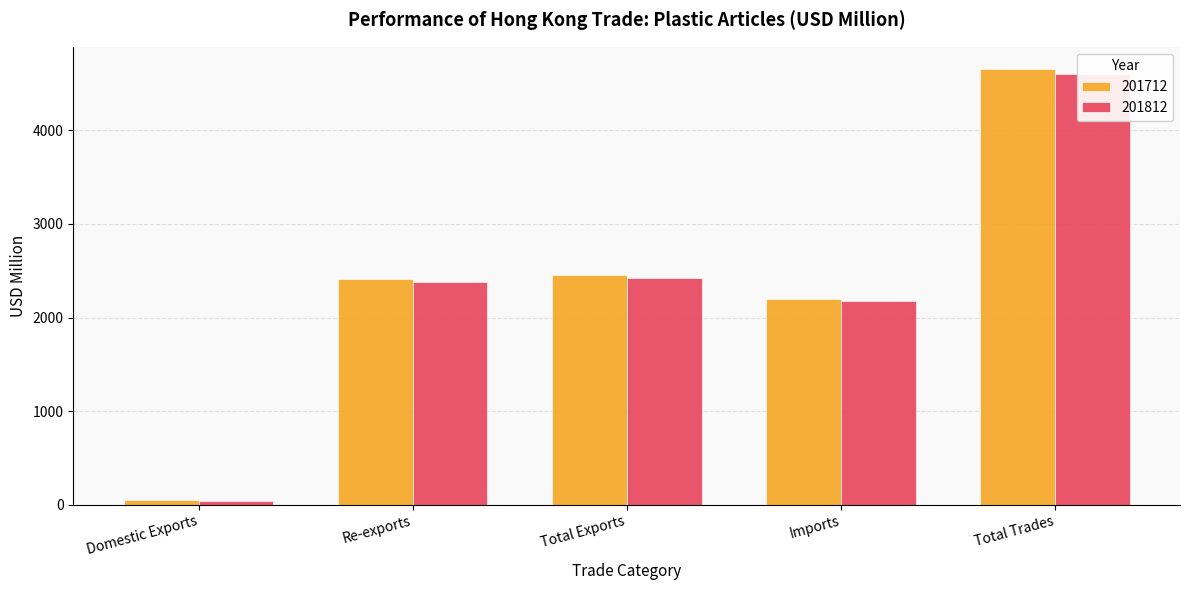

What is the sum of the 201812 values at Re-exports and Total Trades?

6976.7